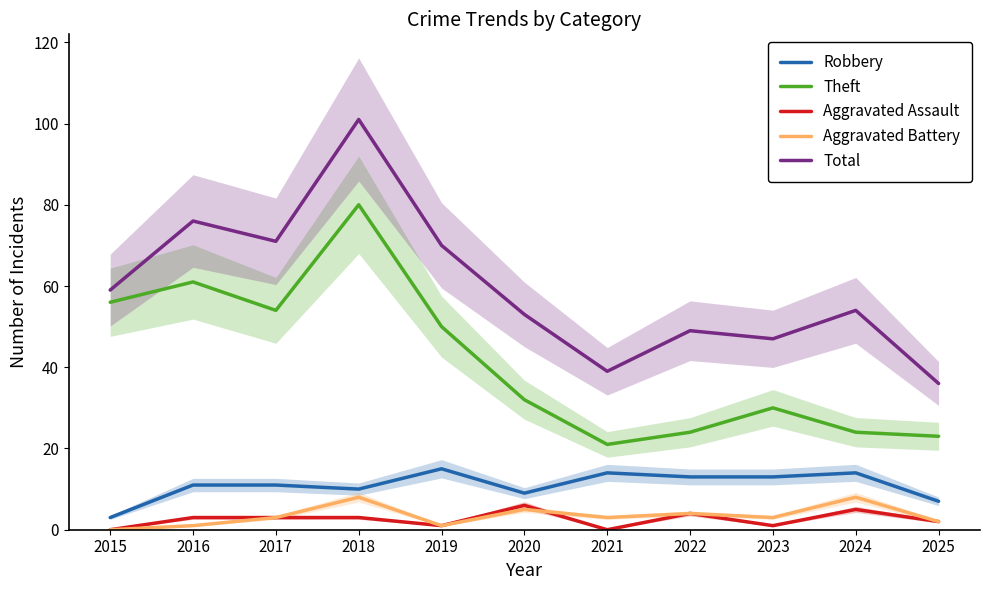

Reading left to right, list all the values displayed in this chart.

Robbery: 2015=3	2016=11	2017=11	2018=10	2019=15	2020=9	2021=14	2022=13	2023=13	2024=14	2025=7
Theft: 2015=56	2016=61	2017=54	2018=80	2019=50	2020=32	2021=21	2022=24	2023=30	2024=24	2025=23
Aggravated Assault: 2015=0	2016=3	2017=3	2018=3	2019=1	2020=6	2021=0	2022=4	2023=1	2024=5	2025=2
Aggravated Battery: 2015=0	2016=1	2017=3	2018=8	2019=1	2020=5	2021=3	2022=4	2023=3	2024=8	2025=2
Total: 2015=59	2016=76	2017=71	2018=101	2019=70	2020=53	2021=39	2022=49	2023=47	2024=54	2025=36